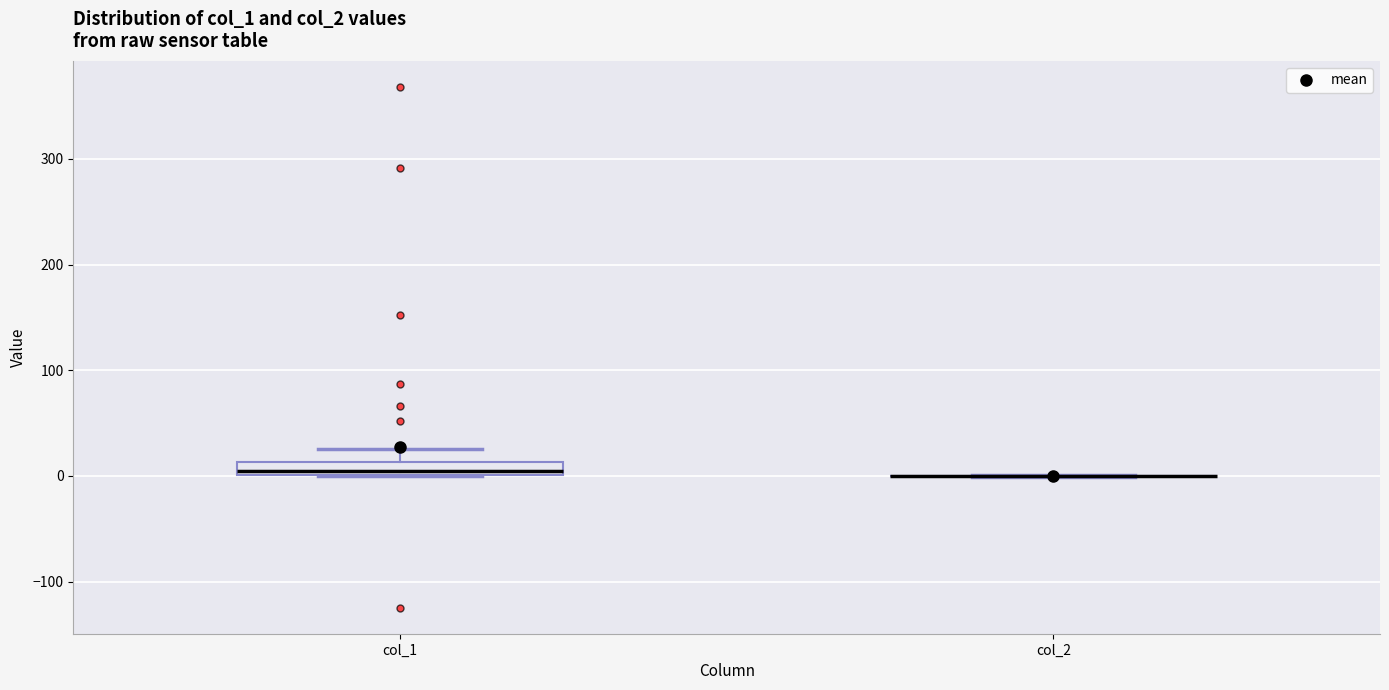

Comparing the boxes themselves (not the whiskers), which one is the tallest?

col_1